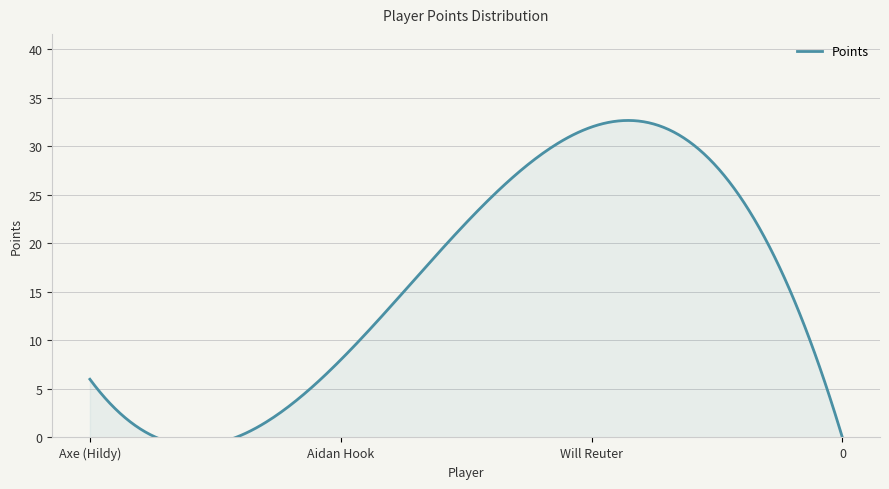

List the labels in order of value, largest first.

Will Reuter, Aidan Hook, Axe (Hildy), 0